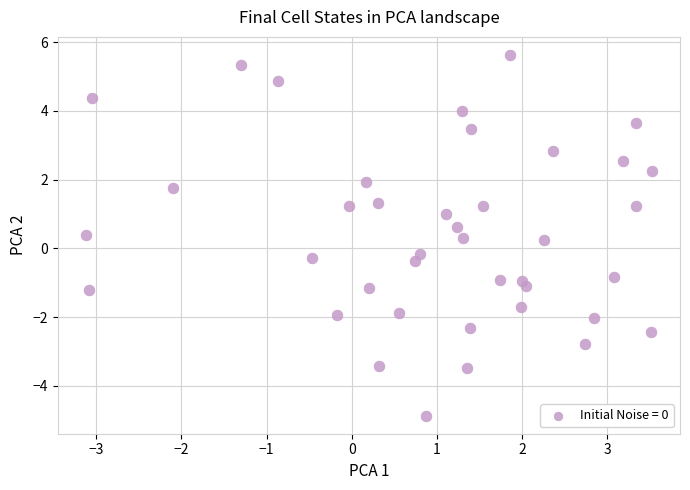

What is the range of X values (max minus min)?

6.6